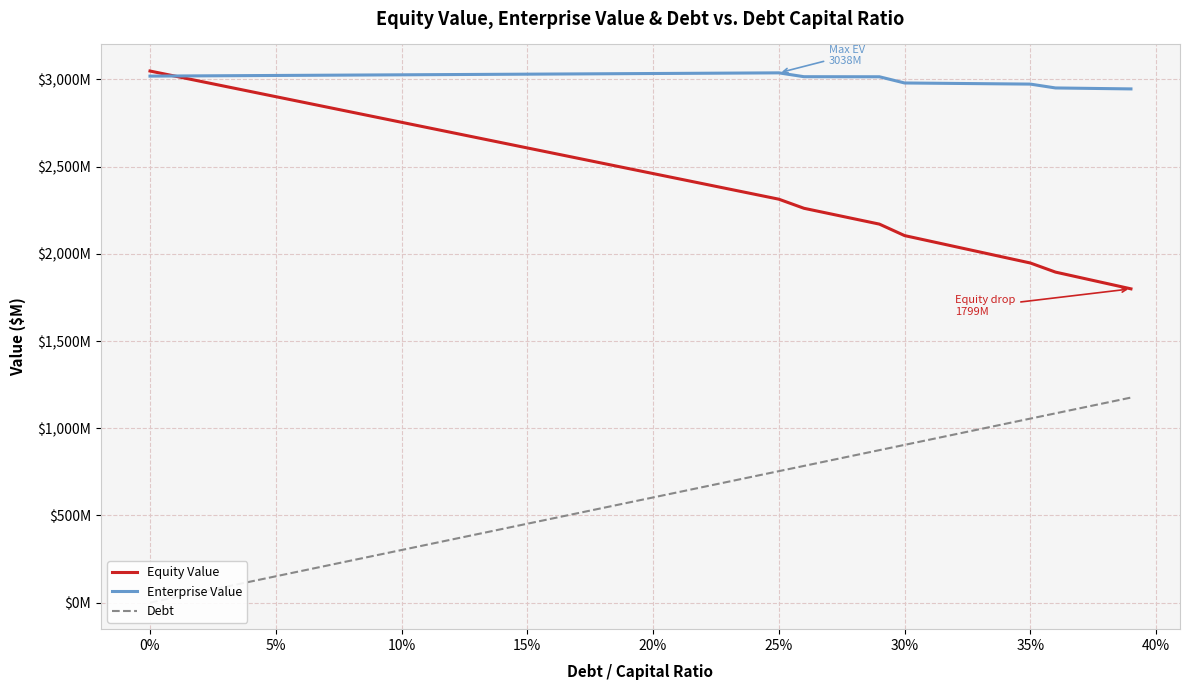

Which series has the largest total across all categories?

Enterprise Value